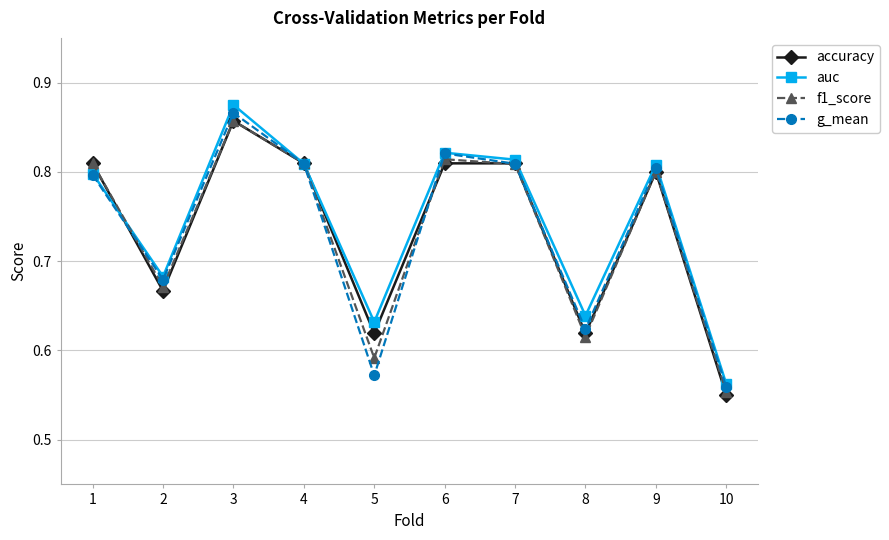

At which label is accuracy closest to 0?

10